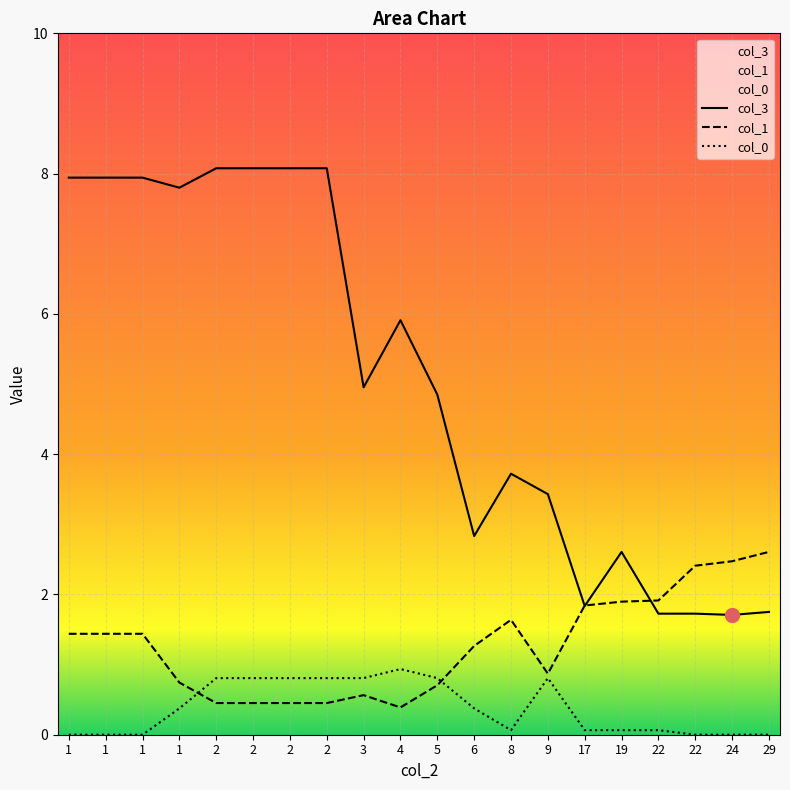

Where is col_0 nearest to the value 0?

1